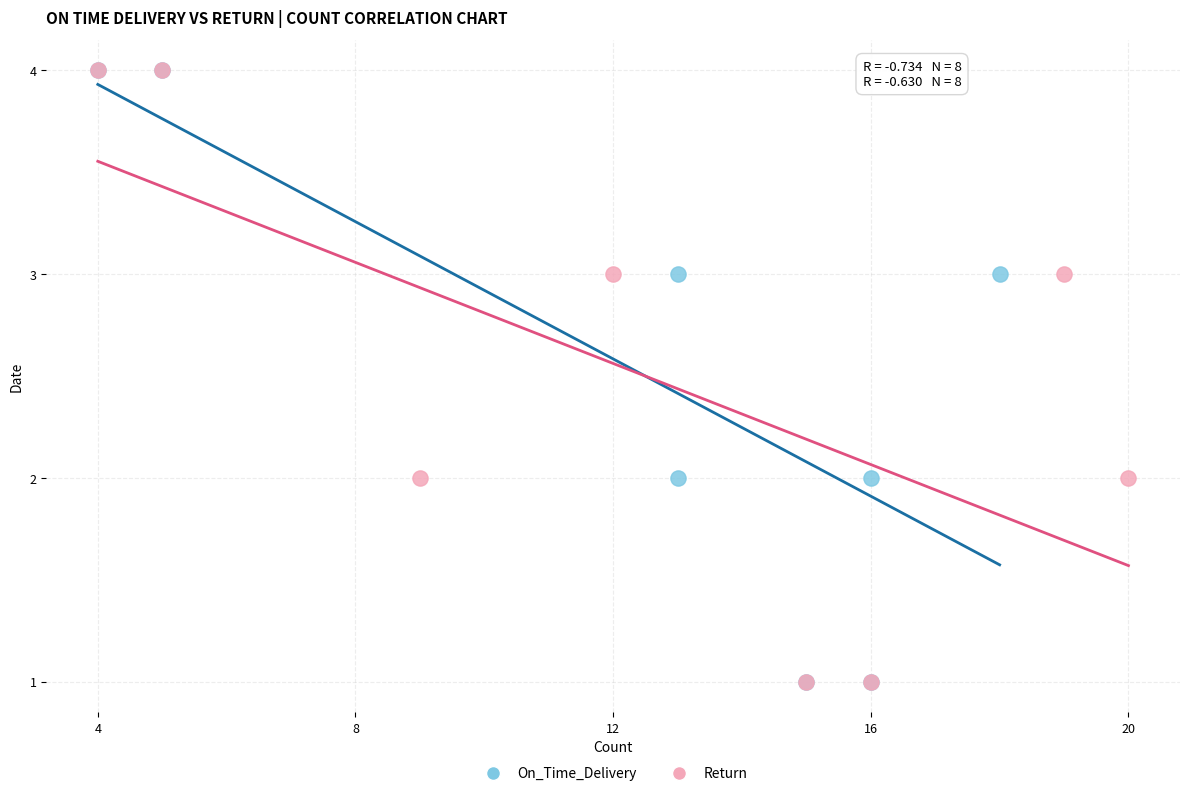

What are all the series names shown in the legend?

On_Time_Delivery, Return